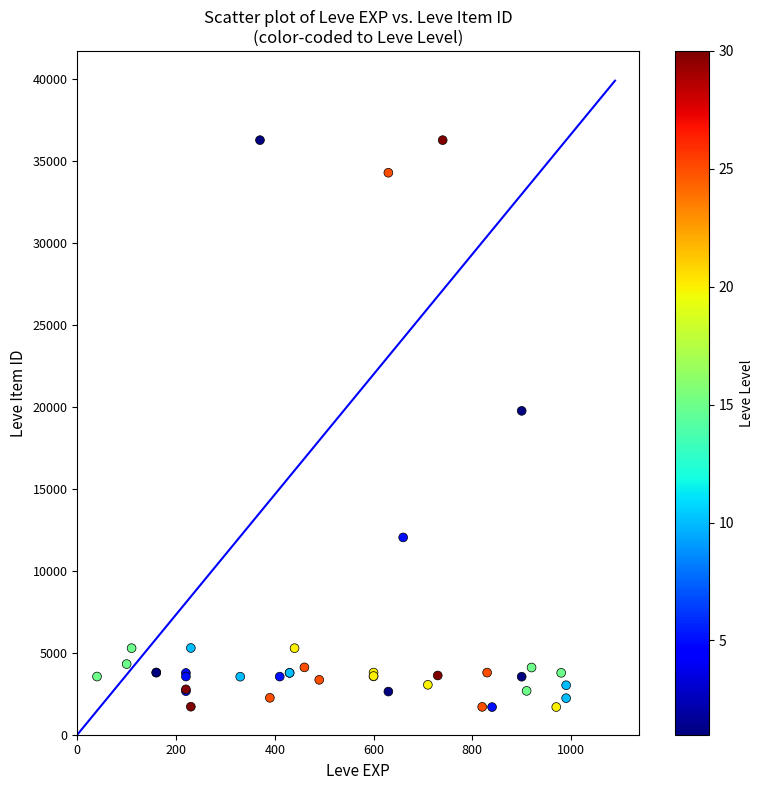

What Y value in the scatter plot is closest to 18967?

19744